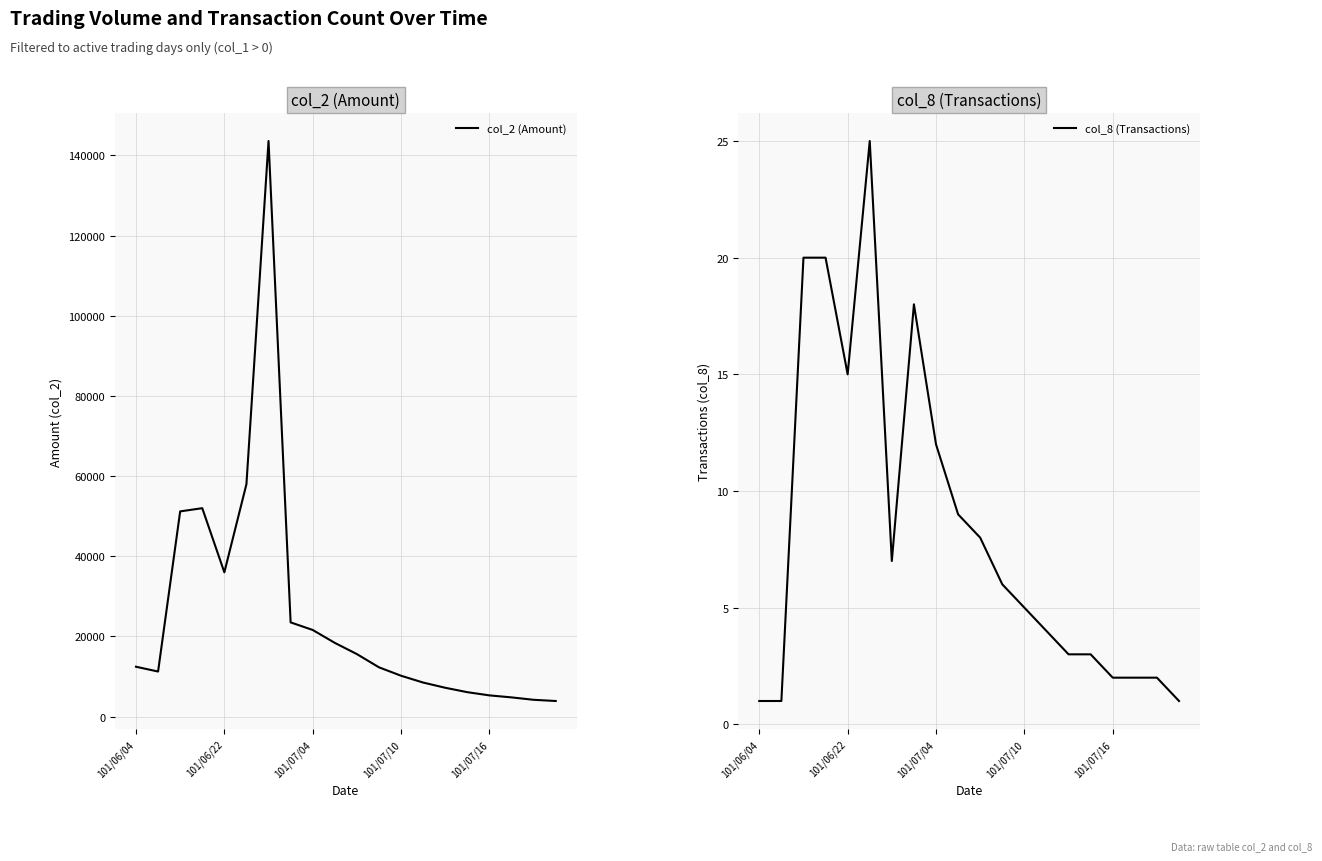

What is the difference between the maximum and minimum values in the col_2 (Amount) series?

139700